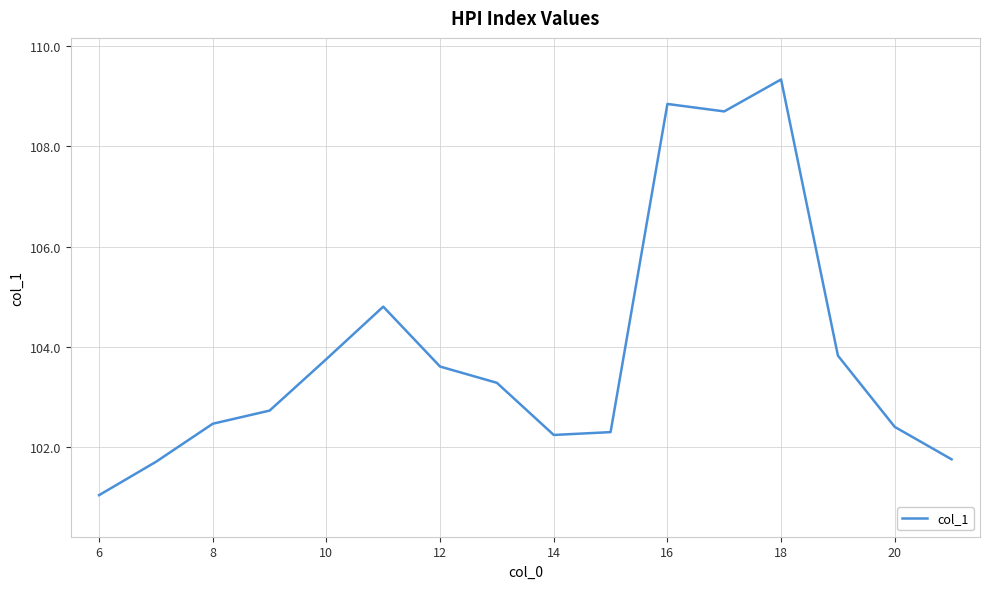

Count the number of data series in this chart.

1